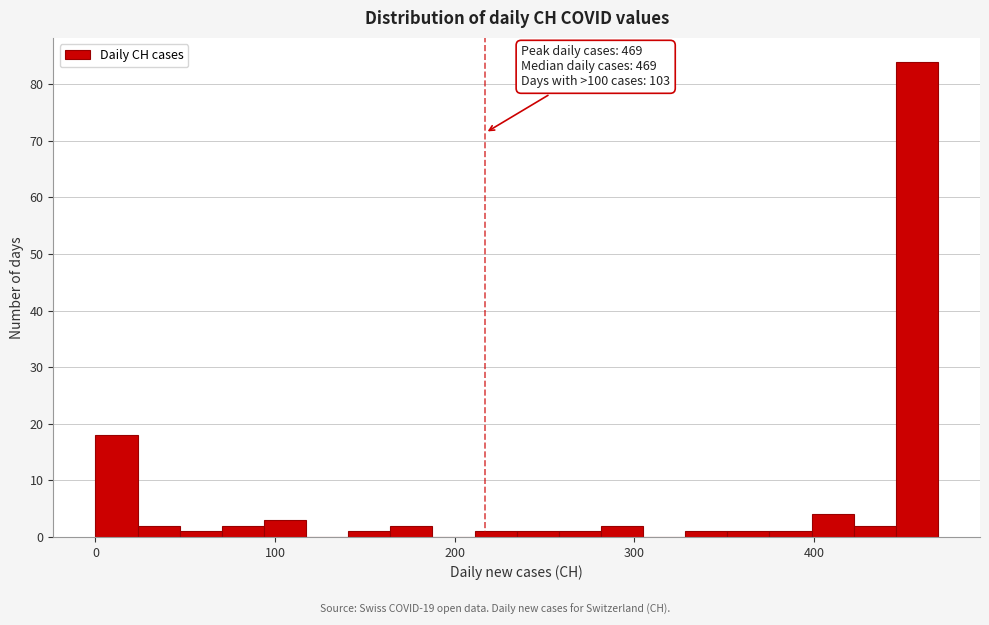

Read against the x-axis, roughly where is the centre of the tallest bar?

460